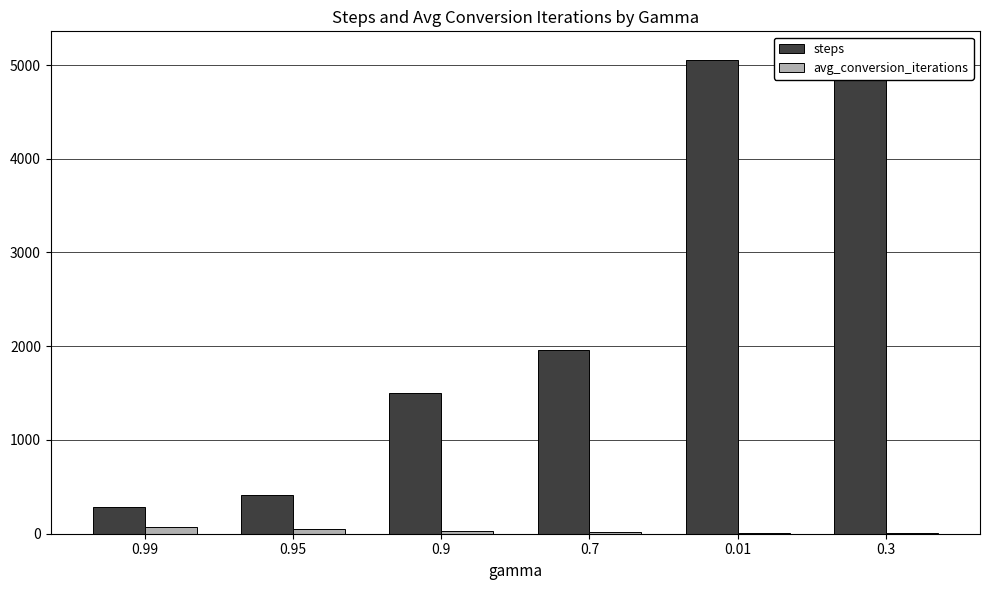

How many data points in steps are less than 1960?

3